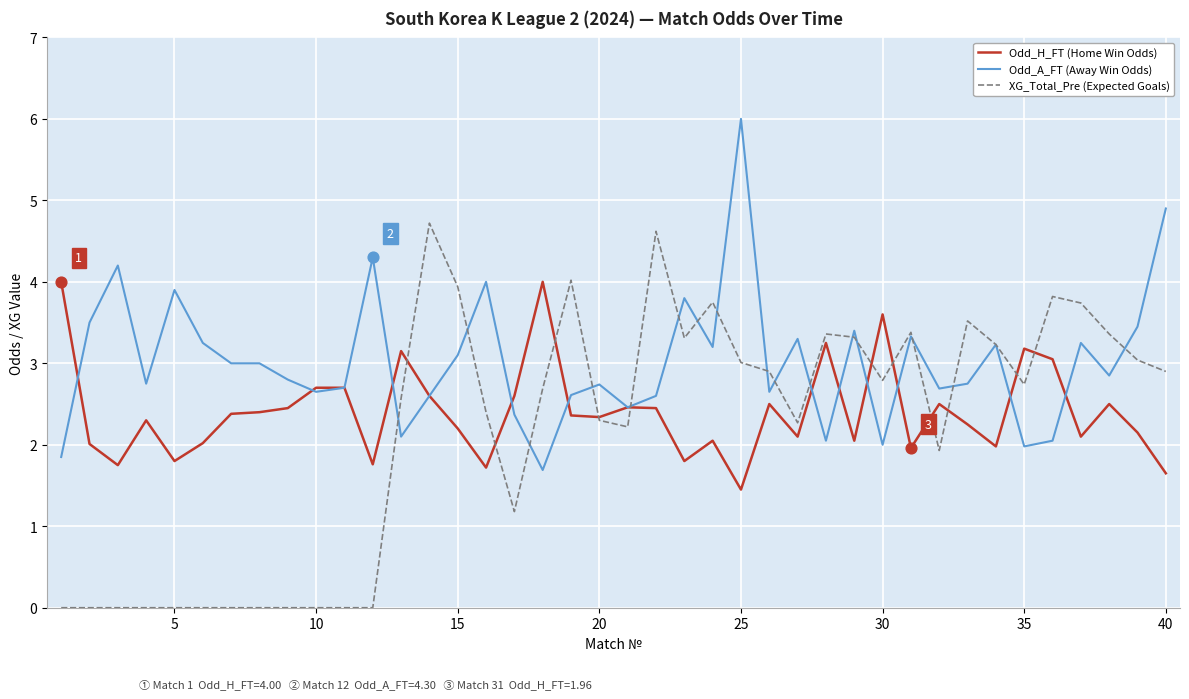

Rank the series by their average value, from lowest to highest.

XG_Total_Pre (Expected Goals), Odd_H_FT (Home Win Odds), Odd_A_FT (Away Win Odds)